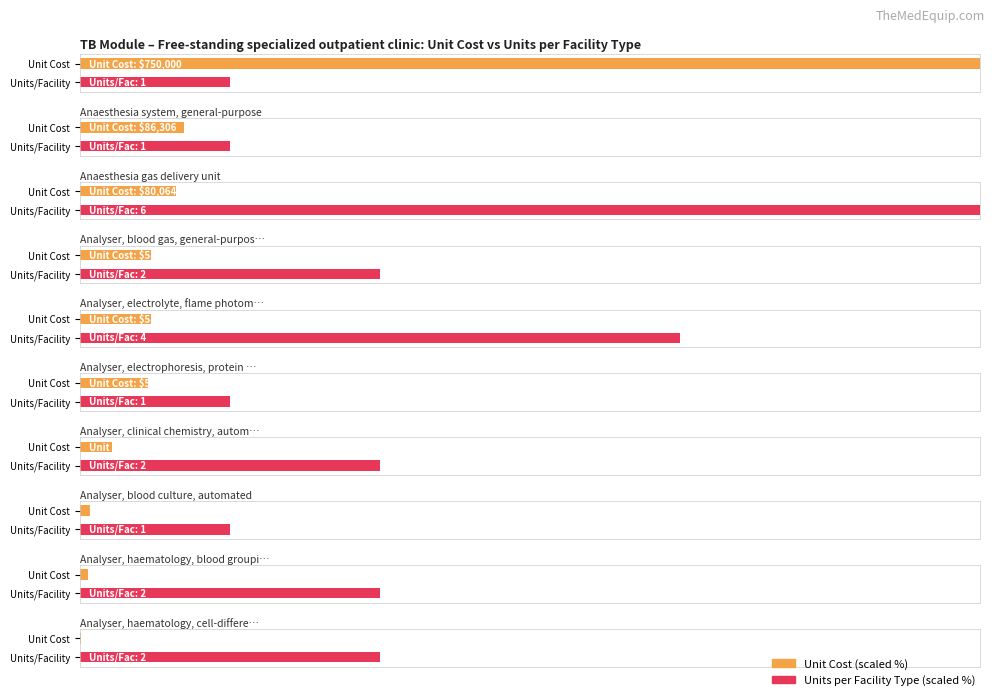

The value of Average utilization at Processor (TB Module) is 129.3. True or false?

False